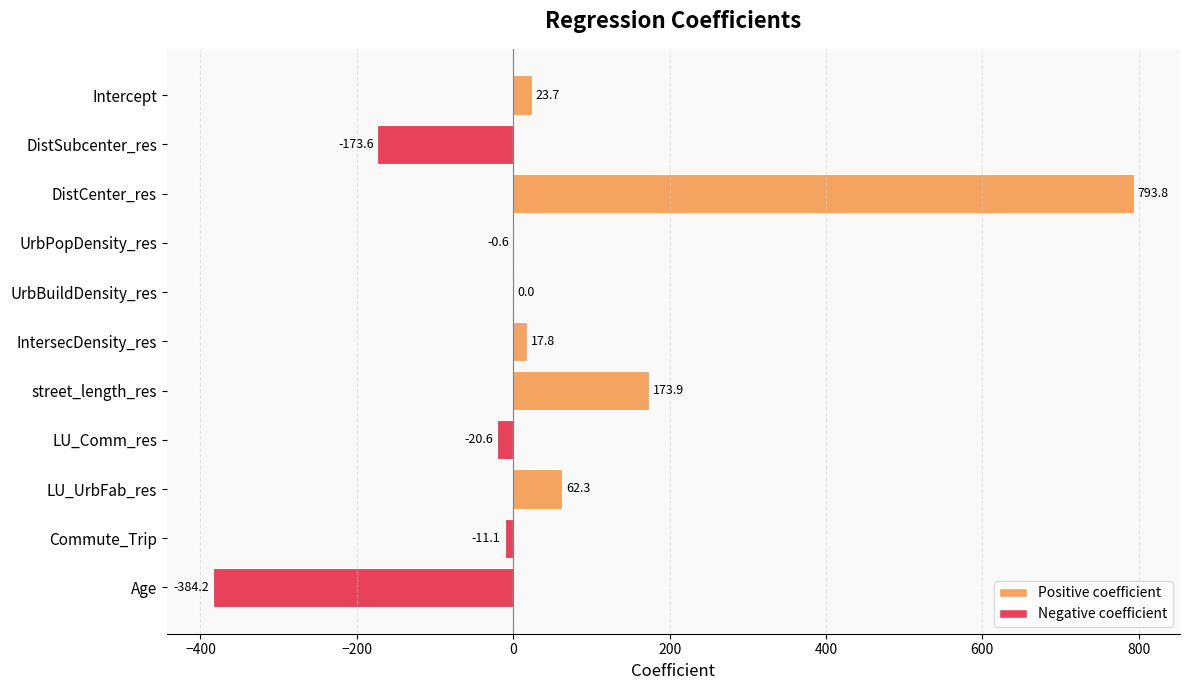

Are the bars horizontal?

Yes